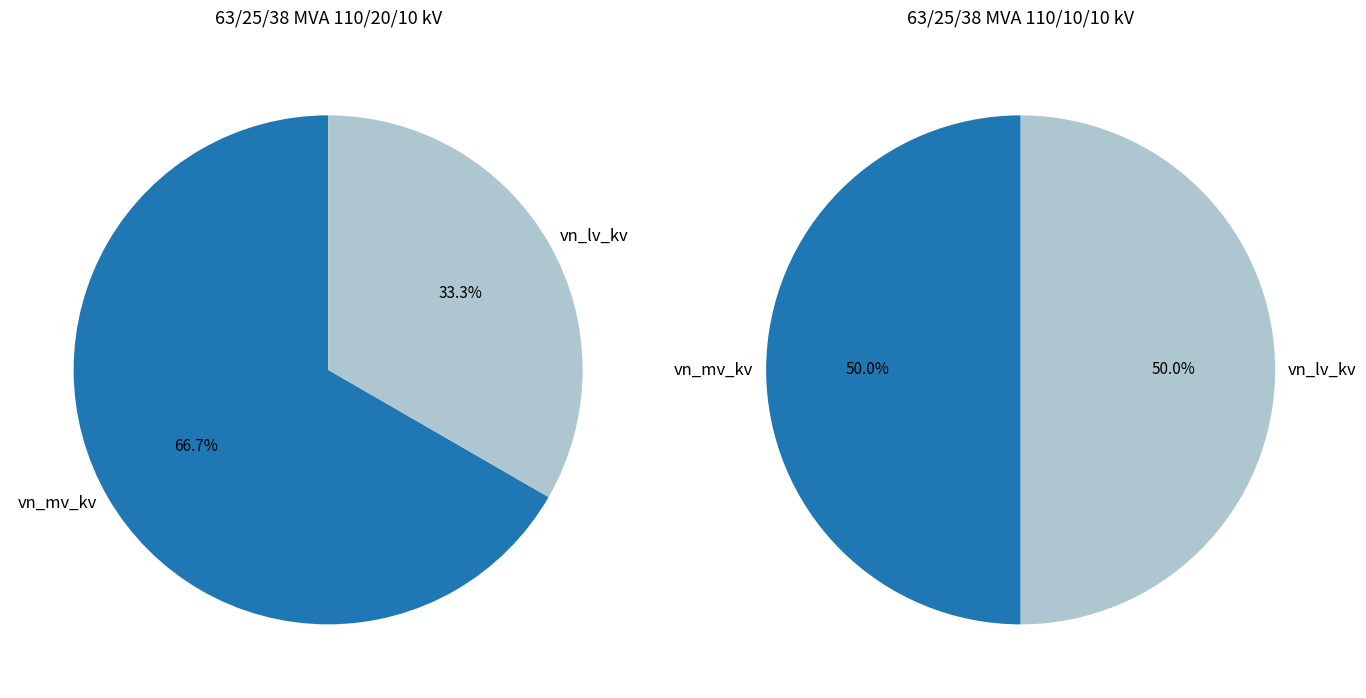

Which series has the widest spread of values?

63/25/38 MVA 110/20/10 kV